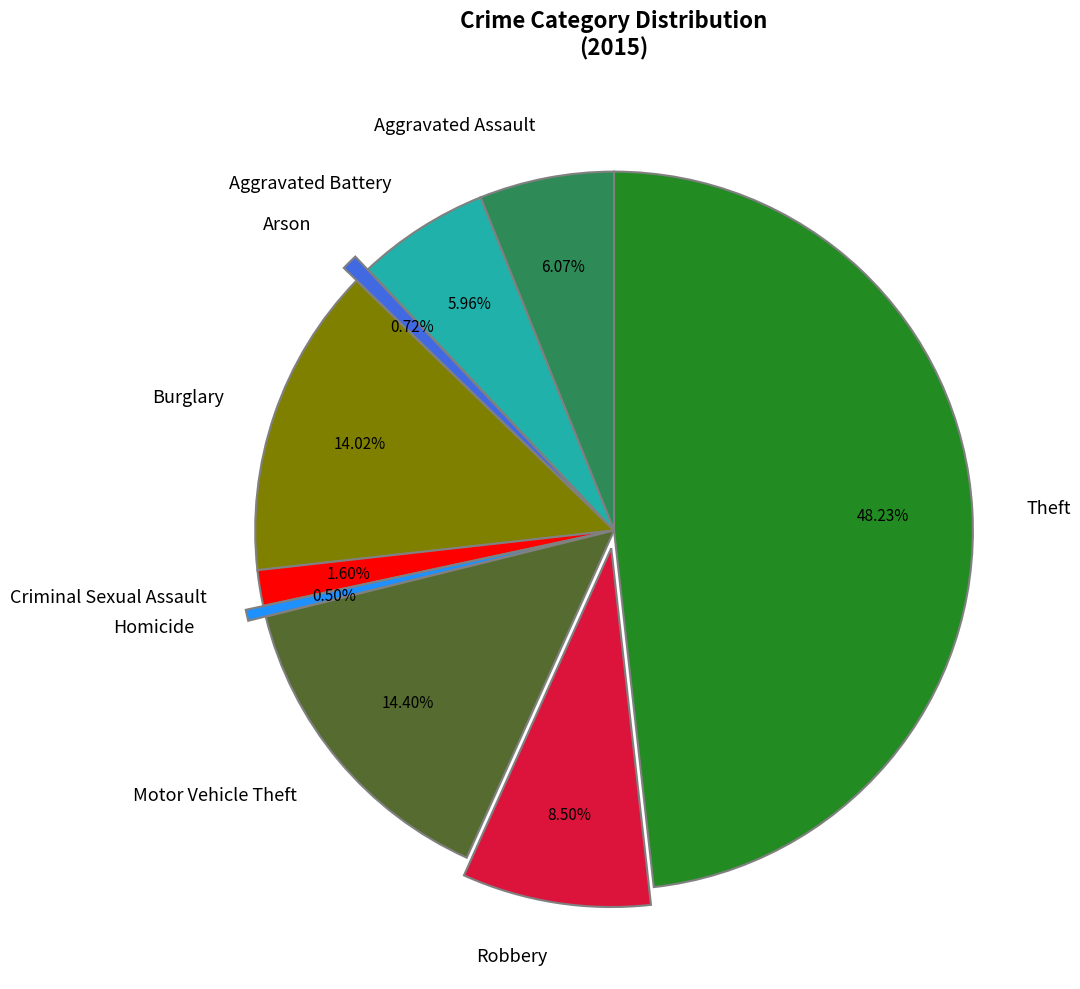

To the nearest percent, what is the difference between the largest and smallest slice percentages?

48%